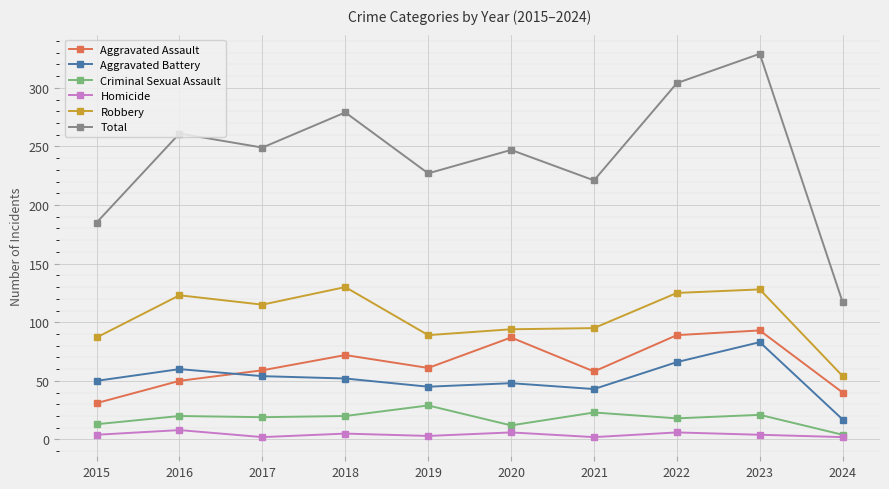

At which category does Aggravated Assault reach its first local valley?

2019